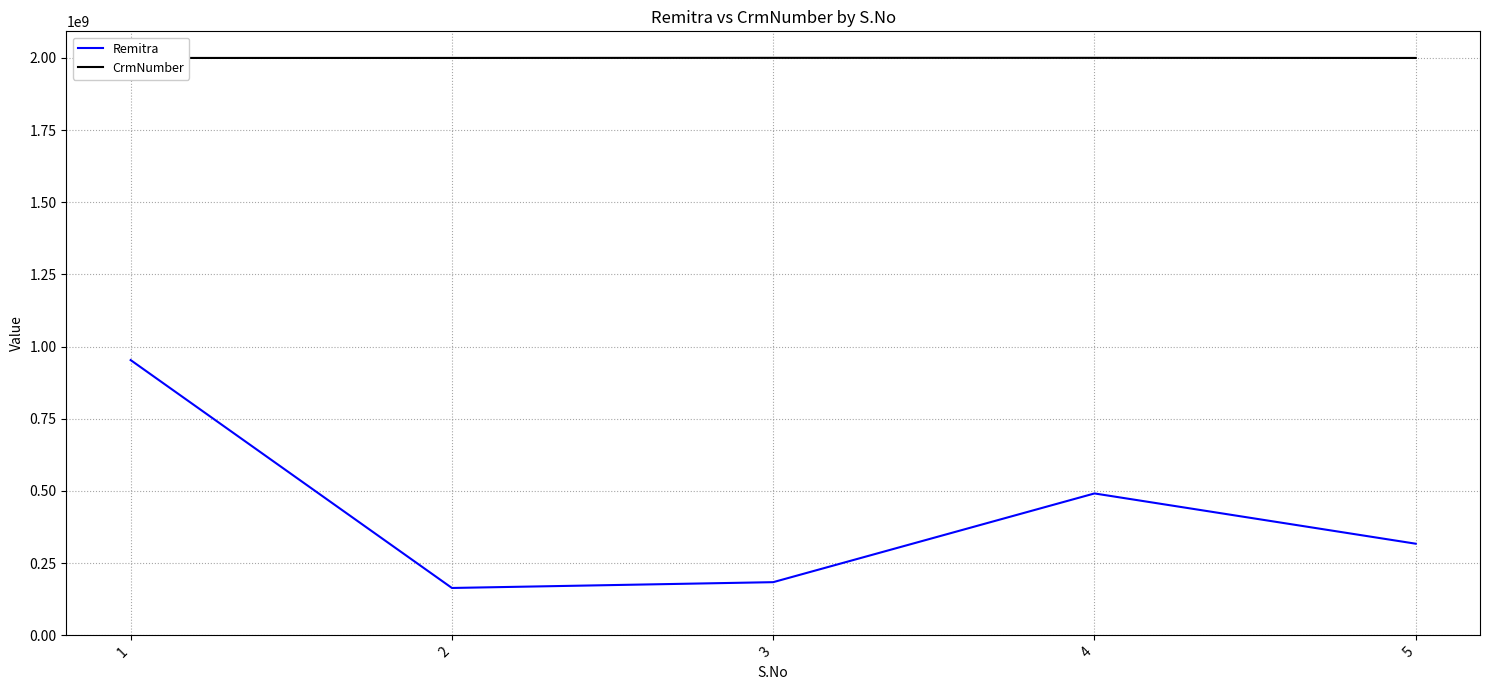

Rank the series at 3 from highest to lowest value.

CrmNumber, Remitra